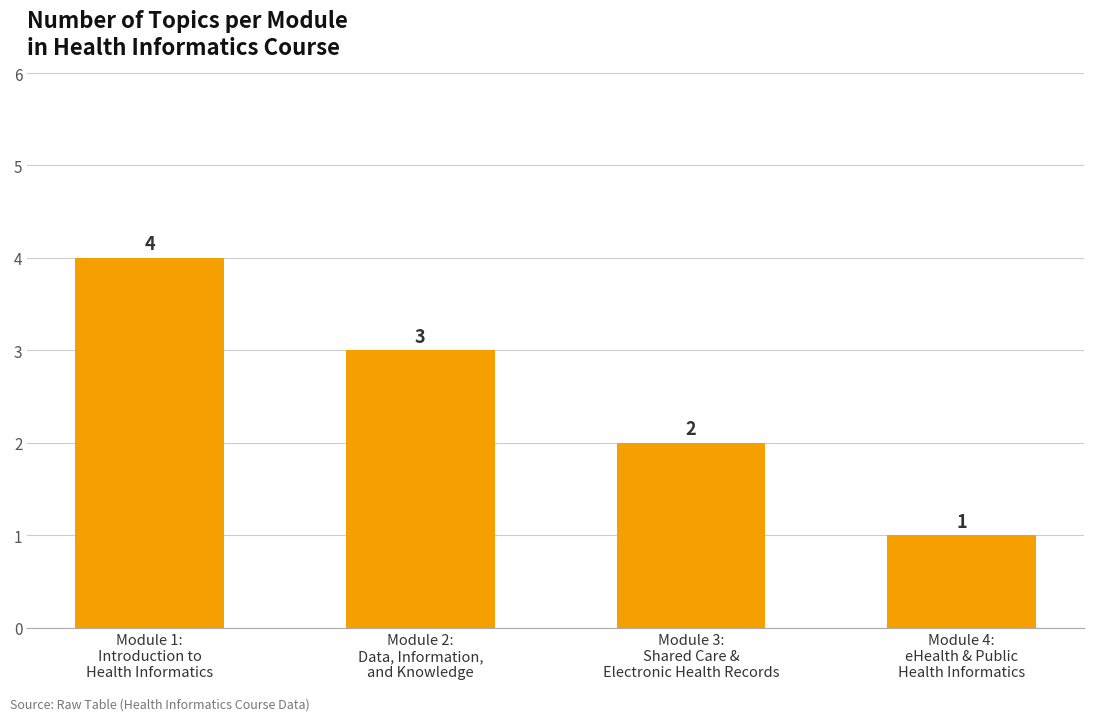

How many values are between 2 and 4?

3